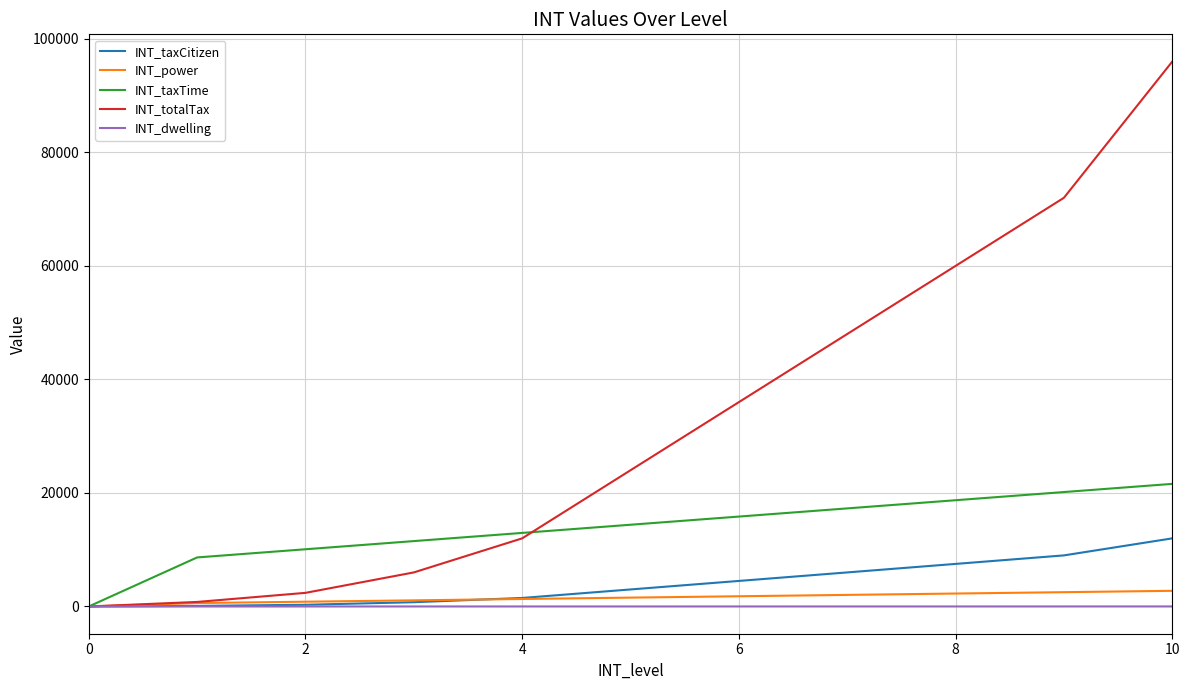

At how many categories does at least one series exceed 92558?

1